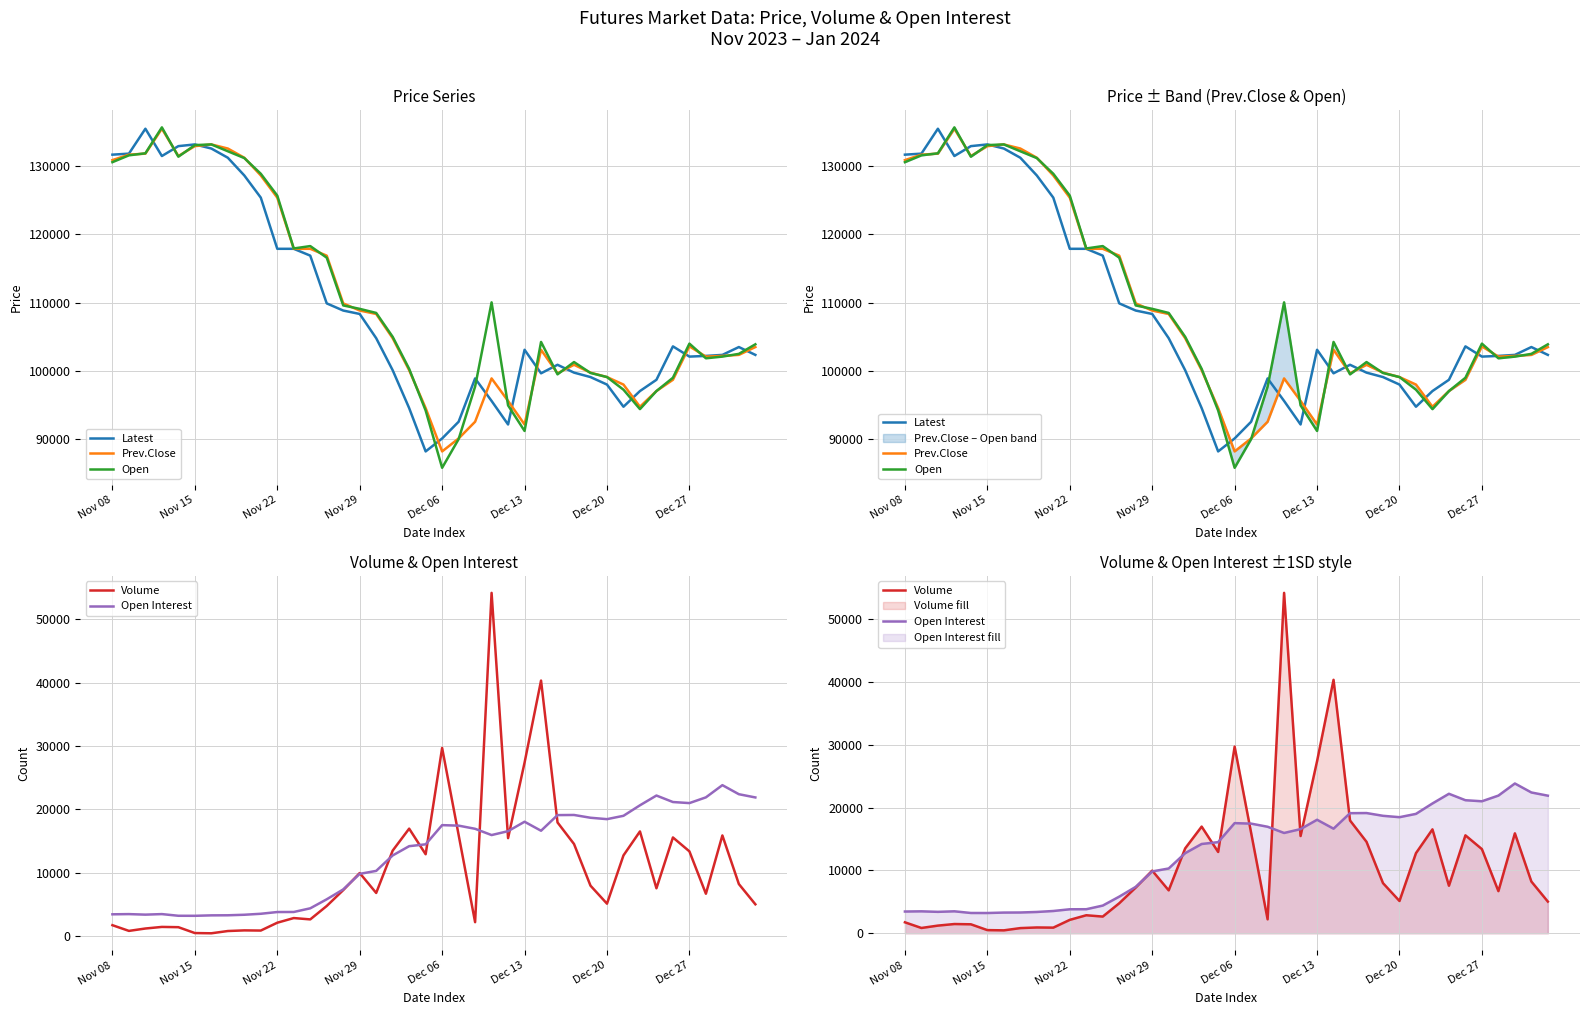

True or false: Open and Open Interest cross at least once.

False